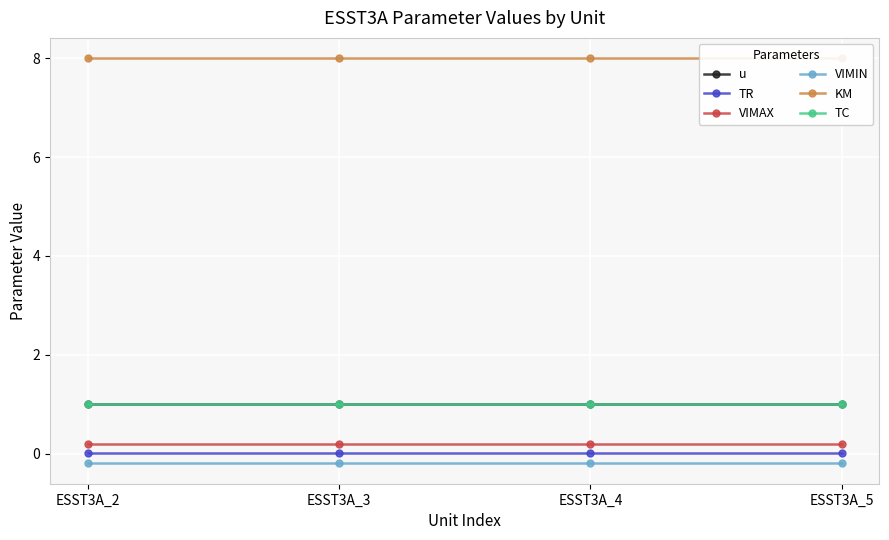

What is the sum of all u values?

4.0